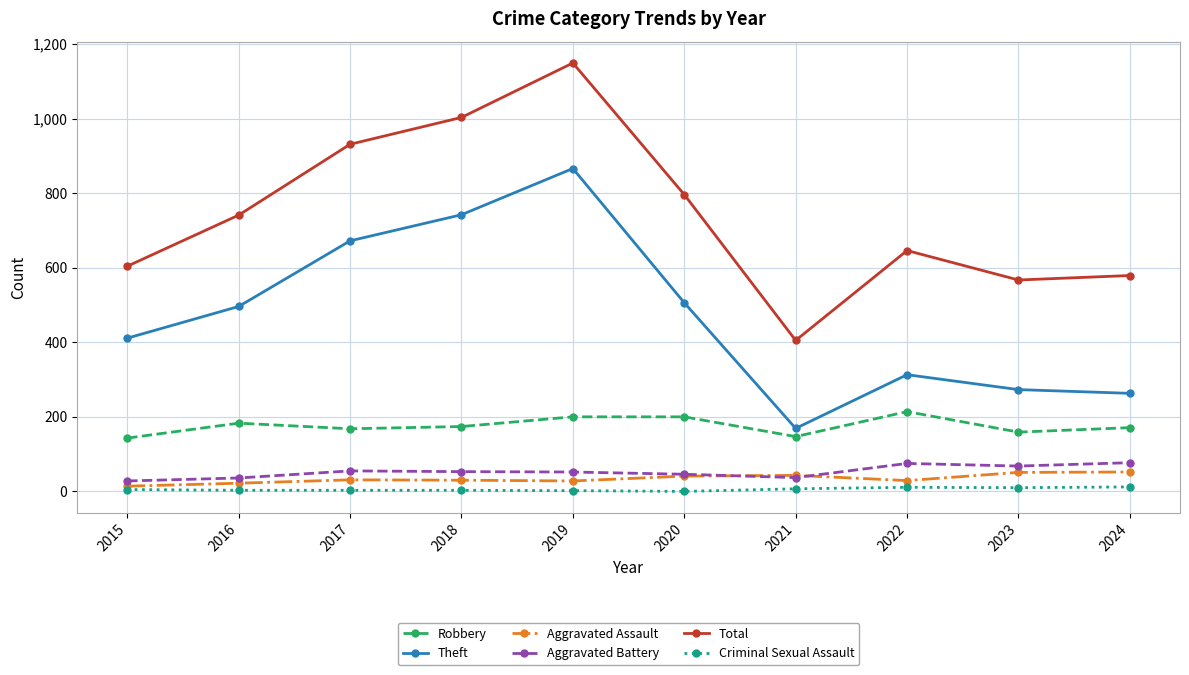

True or false: Robbery has more than 1 points higher than both neighbors.

True